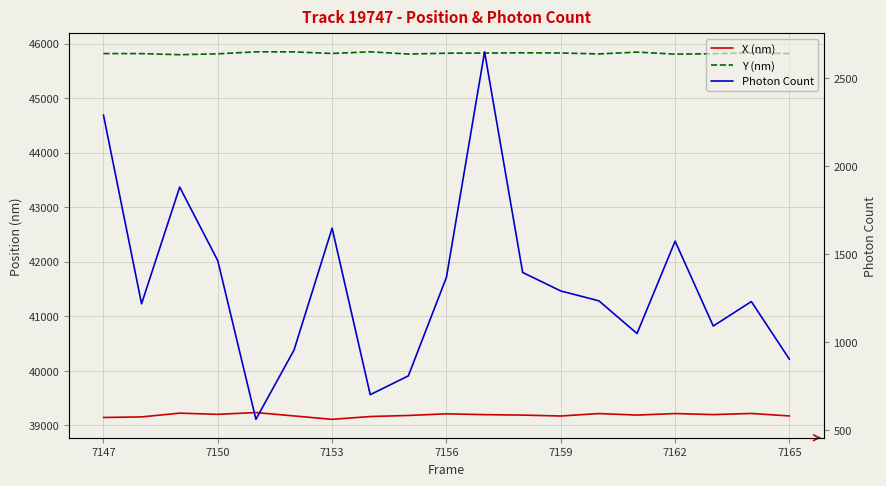

How many values in the Y (nm) series exceed 45818?

10